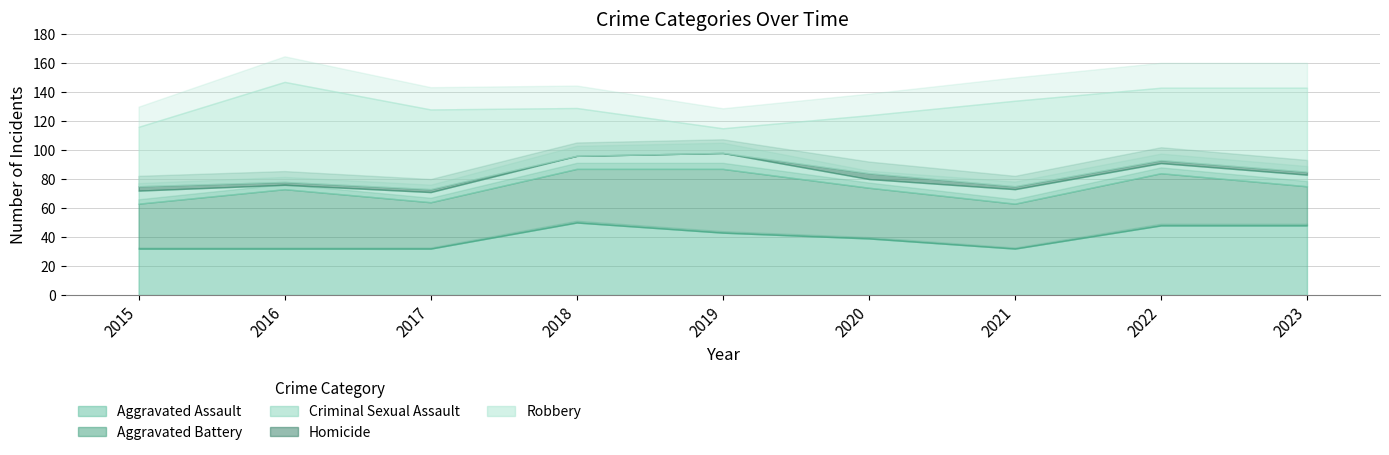

At which category does Aggravated Assault reach its first local valley?

2021